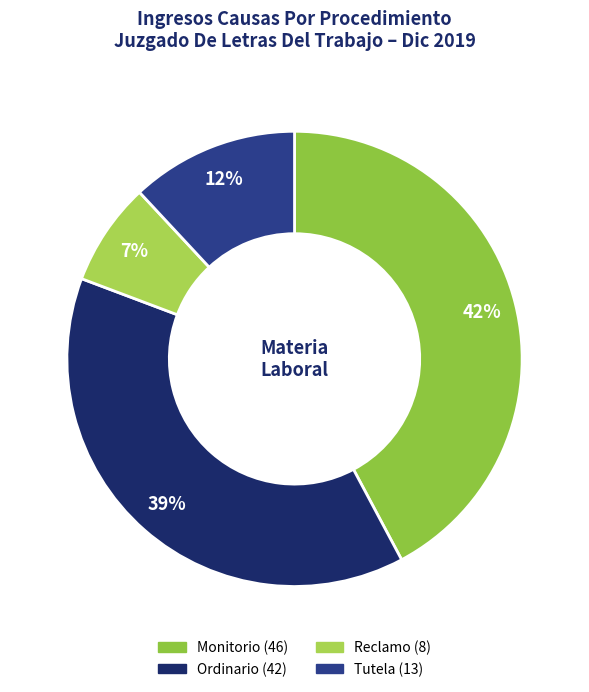

What percentage is the Reclamo slice, to the nearest percent?

7%